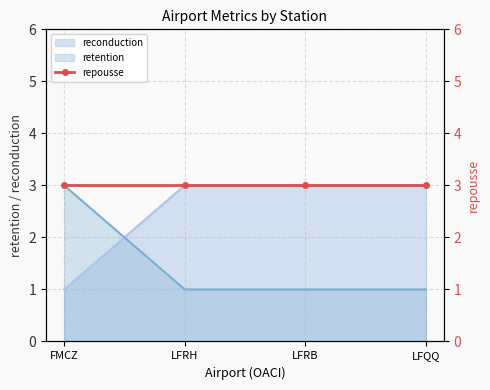

Is the value of retention at LFQQ greater than the value of reconduction at LFRH?

No